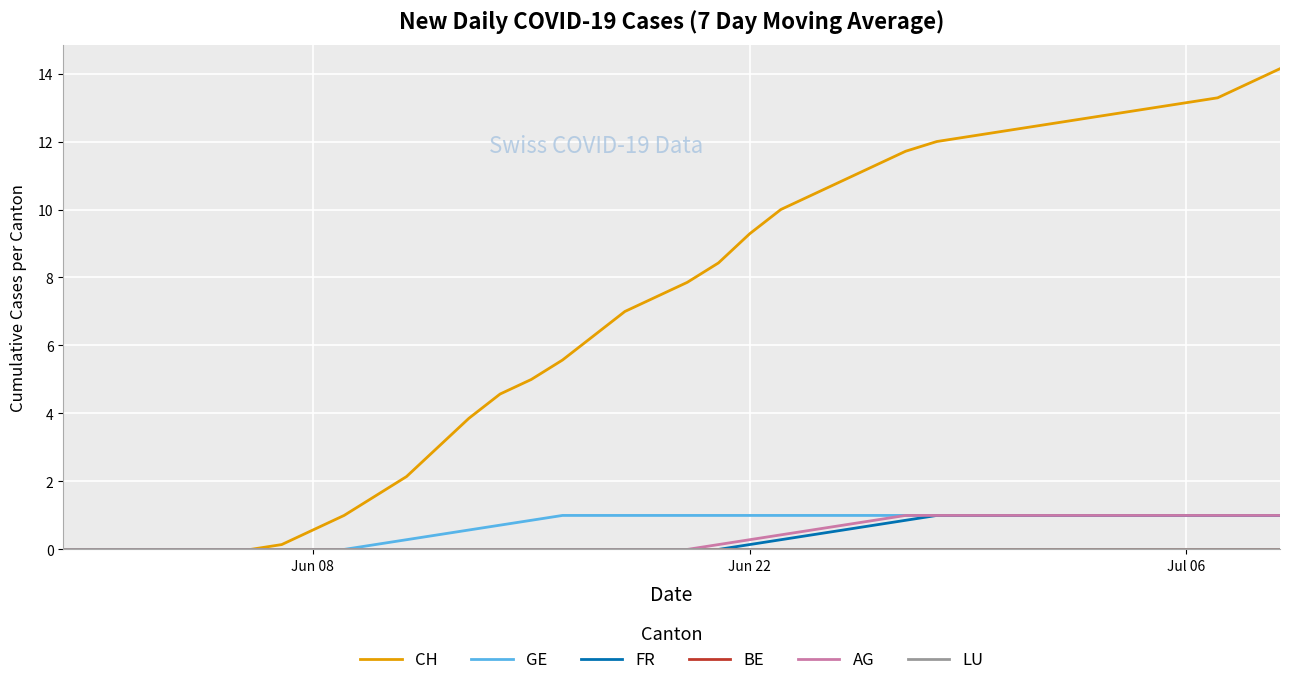

Which series has the largest total across all categories?

CH